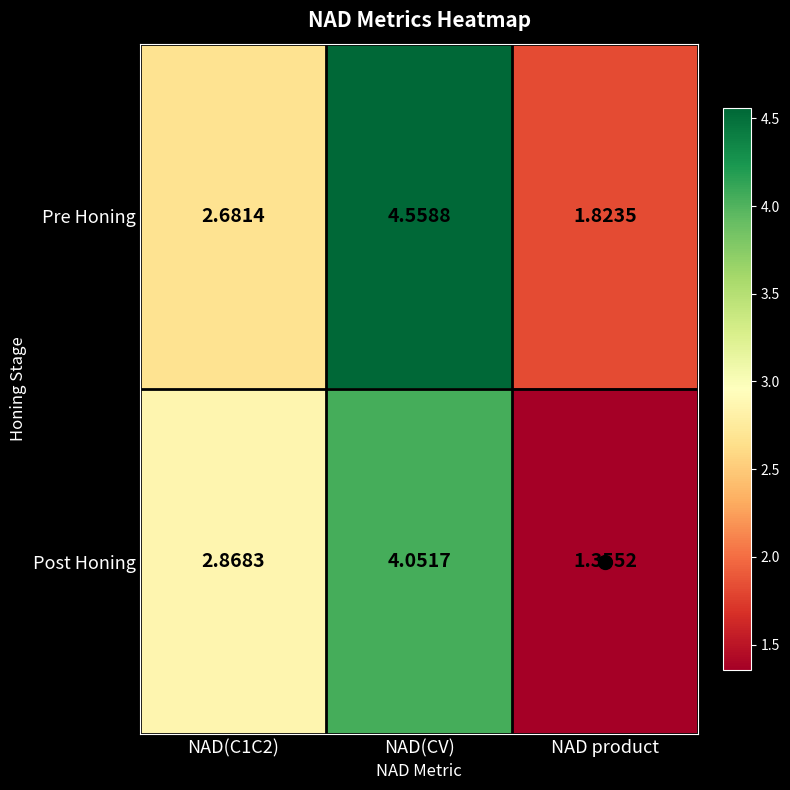

Rank the series by their average value, from highest to lowest.

Pre Honing, Post Honing